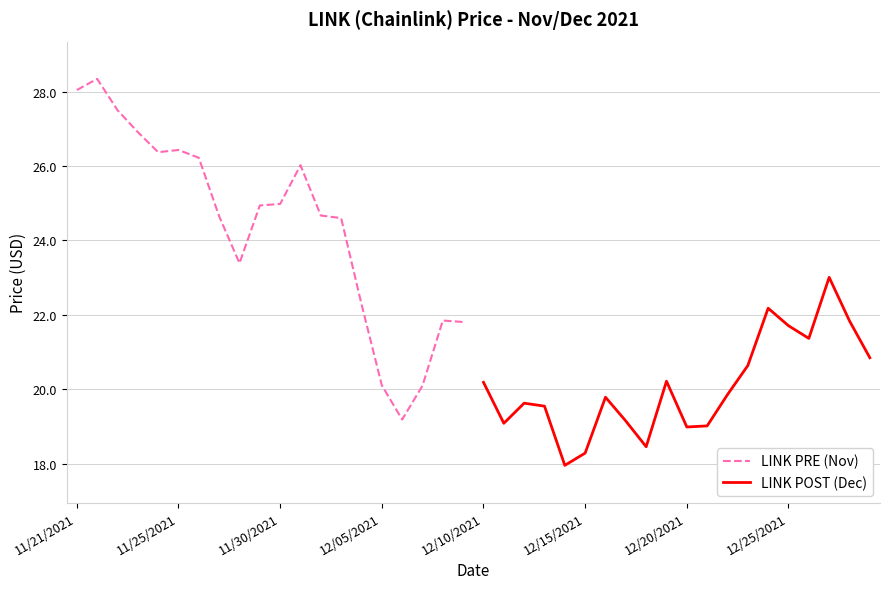

What is the highest value of the LINK PRE (Nov) series?

28.3